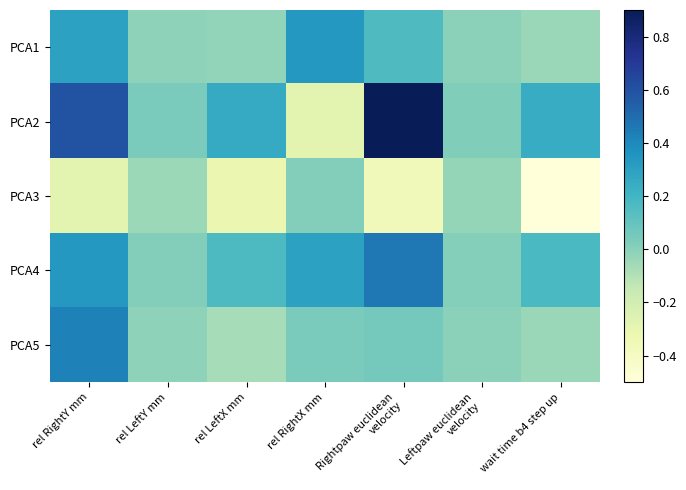

Reading left to right, list all the values displayed in this chart.

PCA1: rel RightY mm=0.3	rel LeftY mm=-0.0	rel LeftX mm=-0.0	rel RightX mm=0.3	Rightpaw euclidean
velocity=0.2	Leftpaw euclidean
velocity=-0.0	wait time b4 step up=-0.0
PCA2: rel RightY mm=0.6	rel LeftY mm=0.0	rel LeftX mm=0.3	rel RightX mm=-0.3	Rightpaw euclidean
velocity=0.9	Leftpaw euclidean
velocity=0.0	wait time b4 step up=0.2
PCA3: rel RightY mm=-0.3	rel LeftY mm=-0.0	rel LeftX mm=-0.3	rel RightX mm=0.0	Rightpaw euclidean
velocity=-0.4	Leftpaw euclidean
velocity=-0.0	wait time b4 step up=-0.5
PCA4: rel RightY mm=0.3	rel LeftY mm=0.0	rel LeftX mm=0.2	rel RightX mm=0.3	Rightpaw euclidean
velocity=0.5	Leftpaw euclidean
velocity=0.0	wait time b4 step up=0.2
PCA5: rel RightY mm=0.4	rel LeftY mm=-0.0	rel LeftX mm=-0.1	rel RightX mm=0.0	Rightpaw euclidean
velocity=0.1	Leftpaw euclidean
velocity=-0.0	wait time b4 step up=-0.0